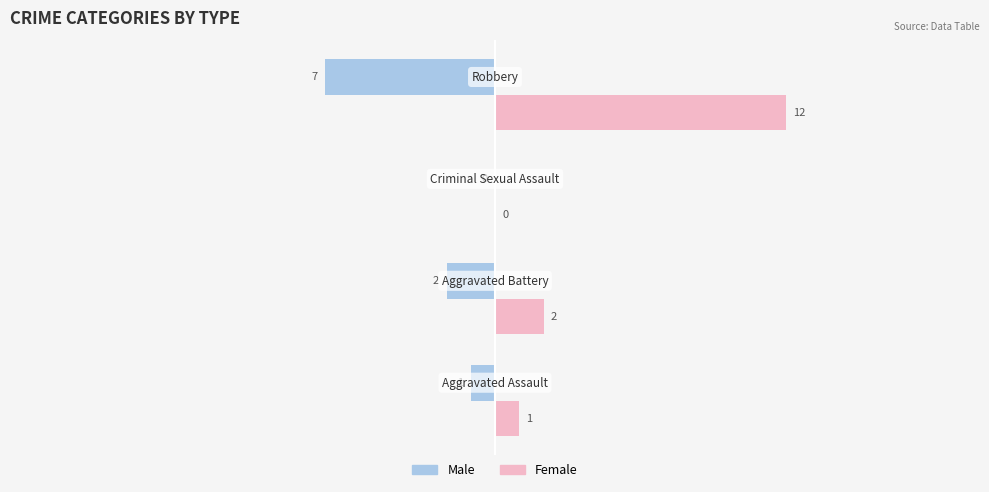

What is the highest value of the Female series?

12